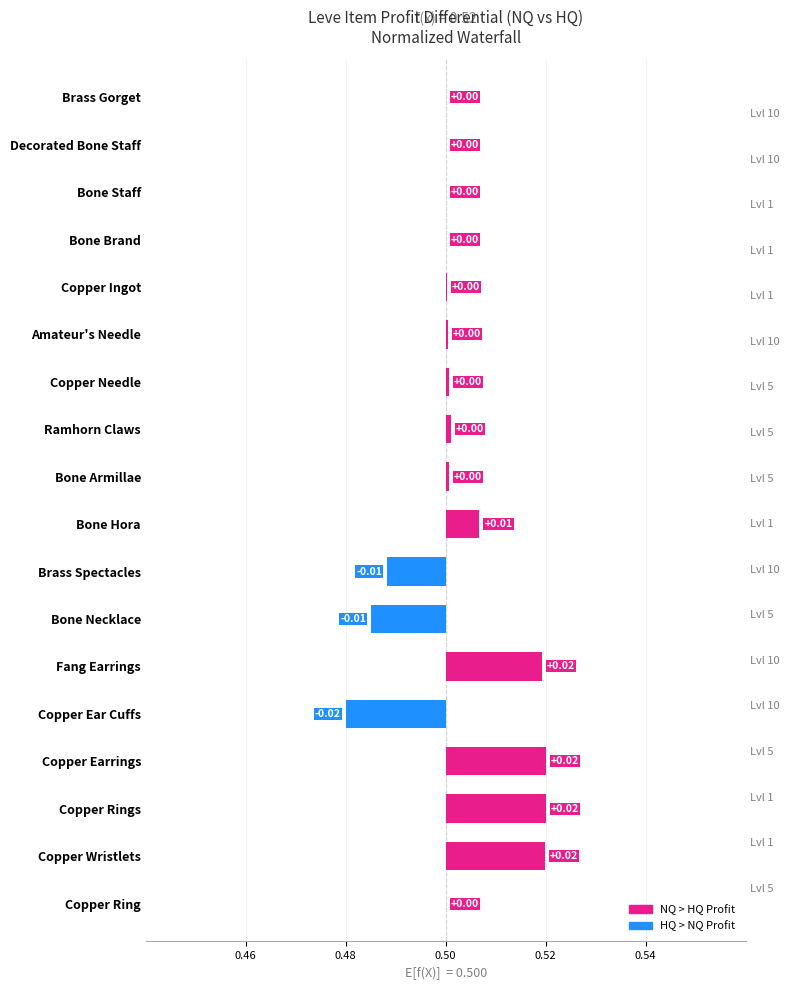

How many data points are less than 0?

3